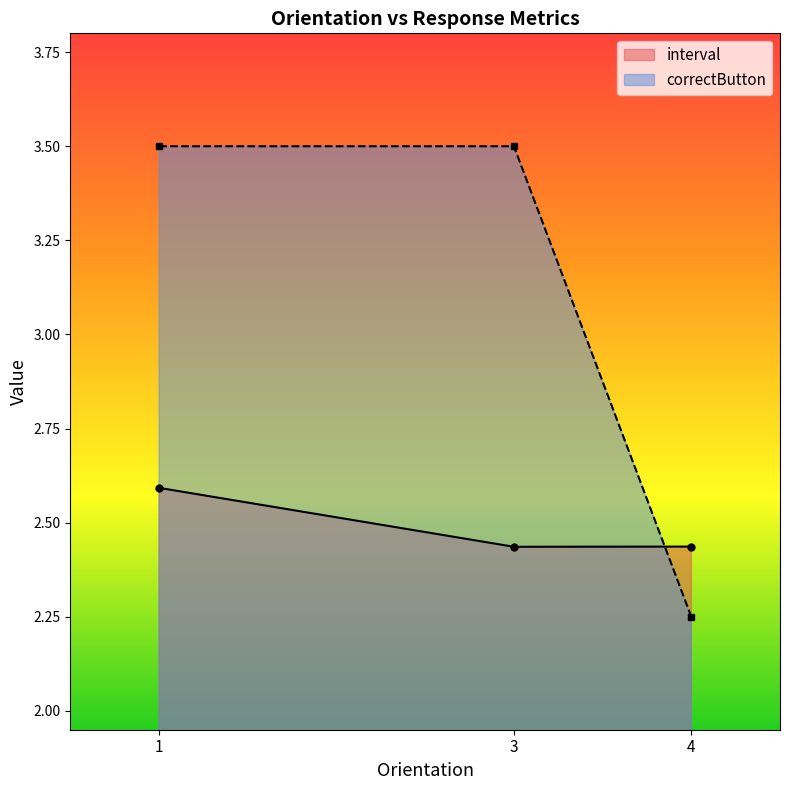

Which series ends up on top after the final intersection of correctButton and interval?

correctButton